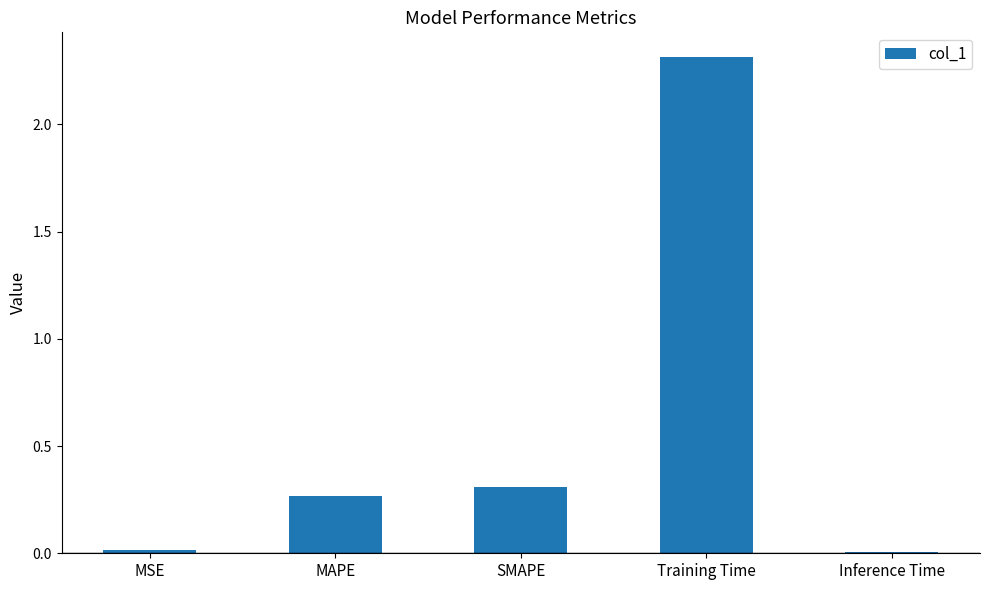

What is the sum of all values?

2.9